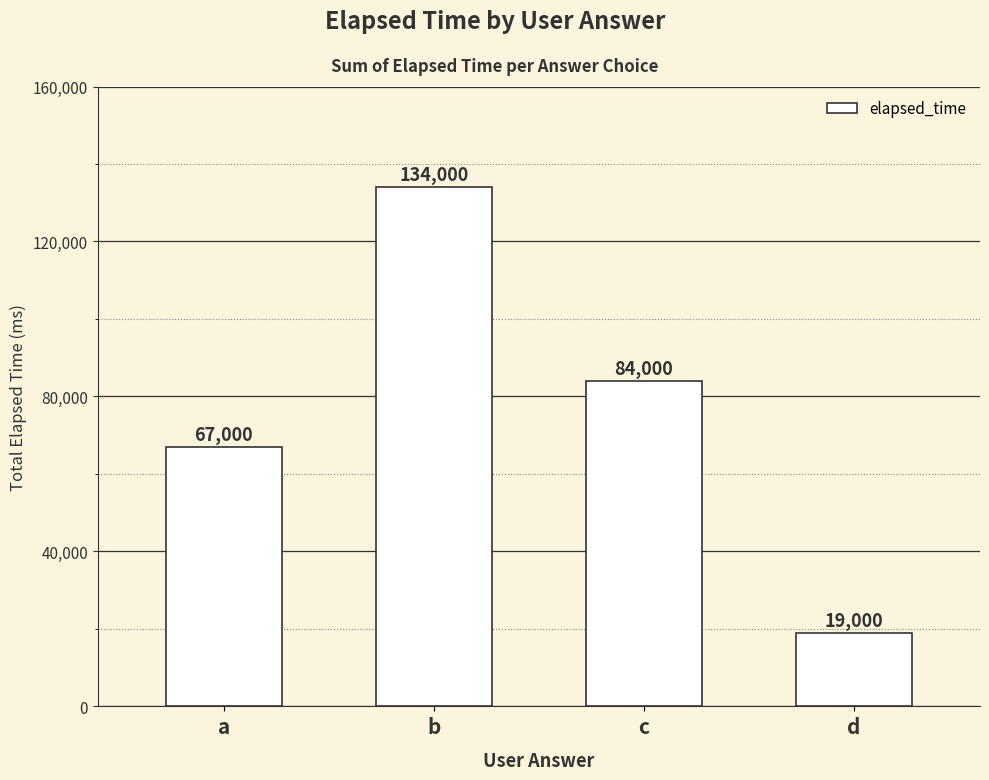

Approximately how many times larger is the value at c compared to b?

0.6